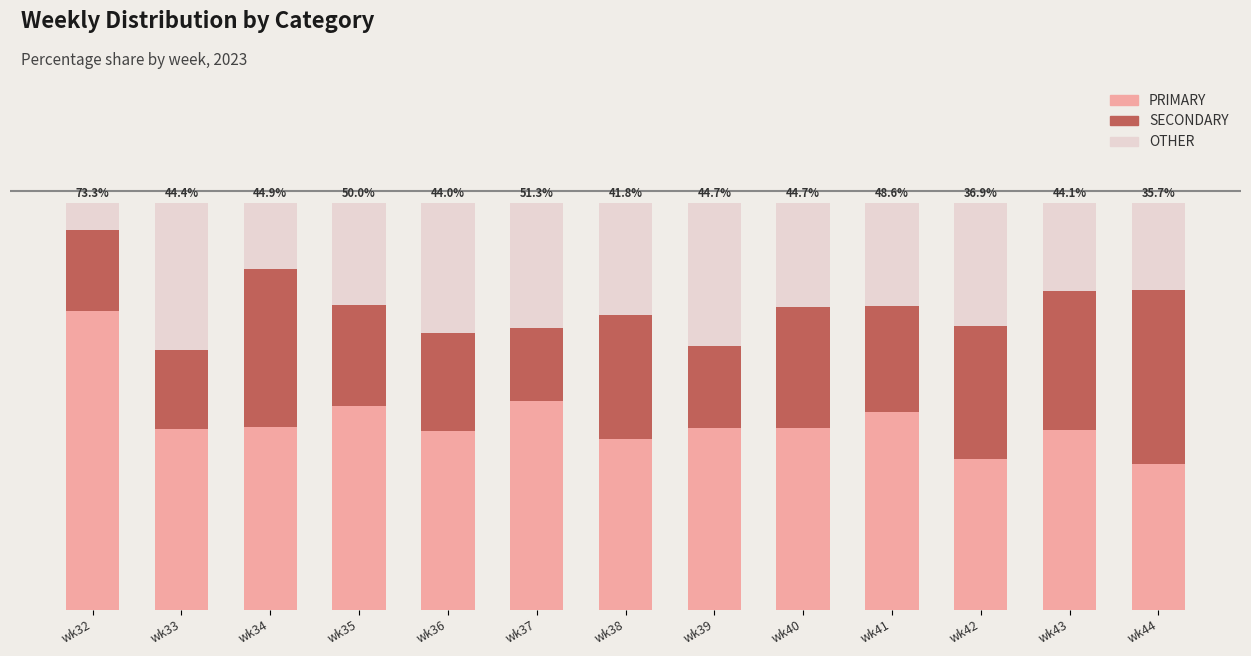

Which series has the largest range (max minus min)?

PRIMARY